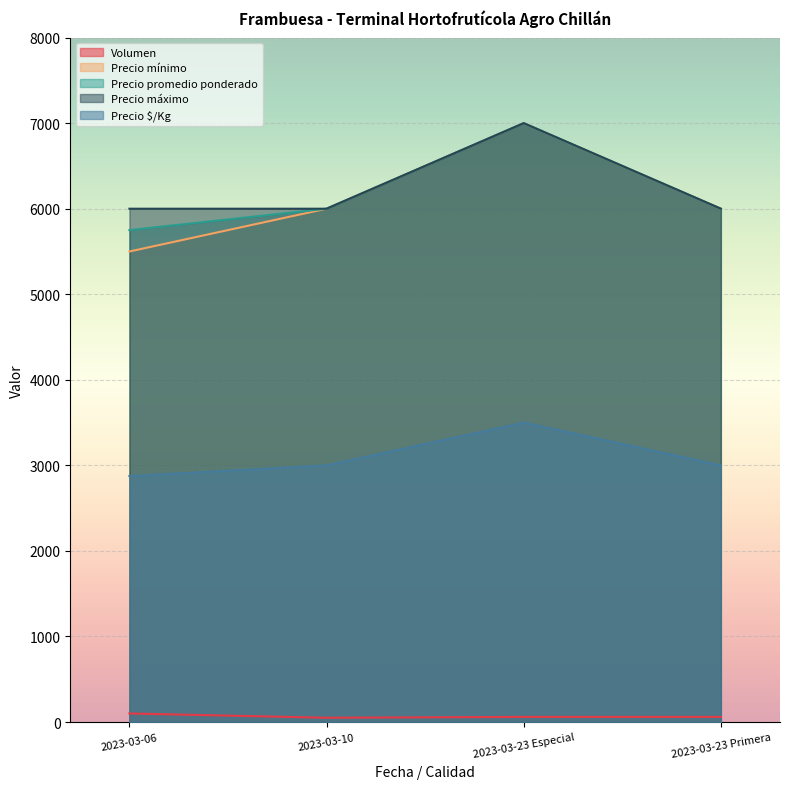

Count the Precio promedio ponderado values in the range 6000 to 7000.

3